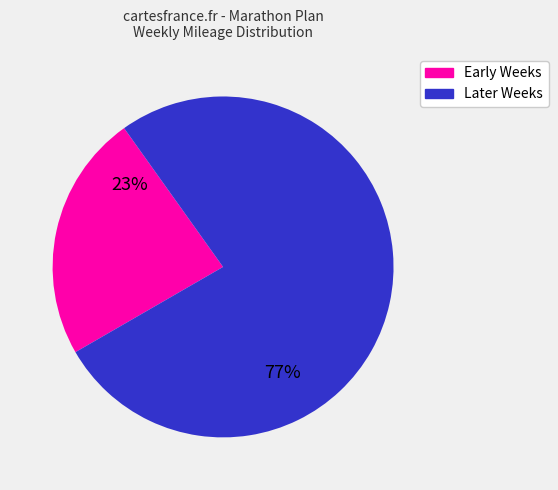

Is there any slice that represents more than half of the pie?

Yes